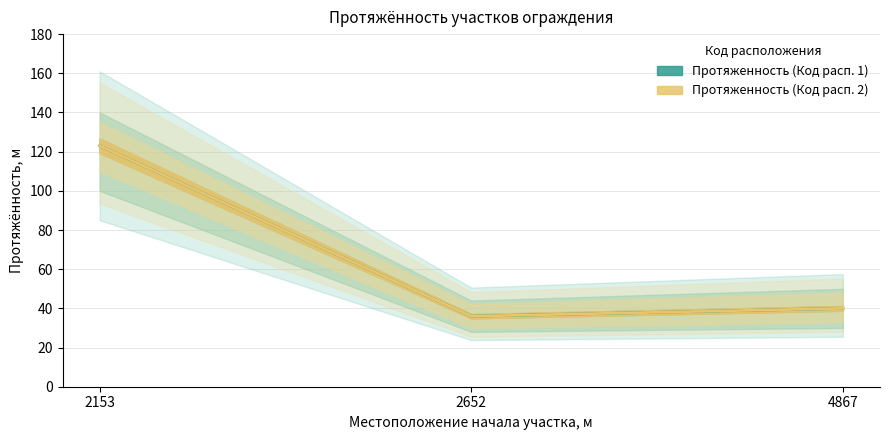

At which category does the chart reach its peak across all series?

2153